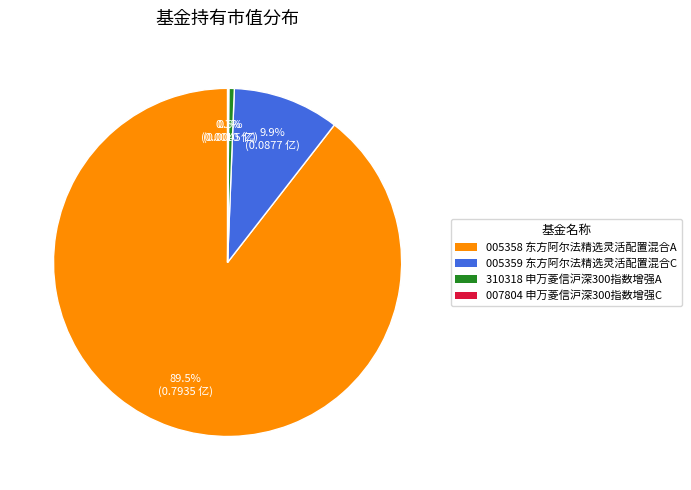

Which has a higher value, 005358 东方阿尔法精选灵活配置混合A or 310318 申万菱信沪深300指数增强A?

005358 东方阿尔法精选灵活配置混合A